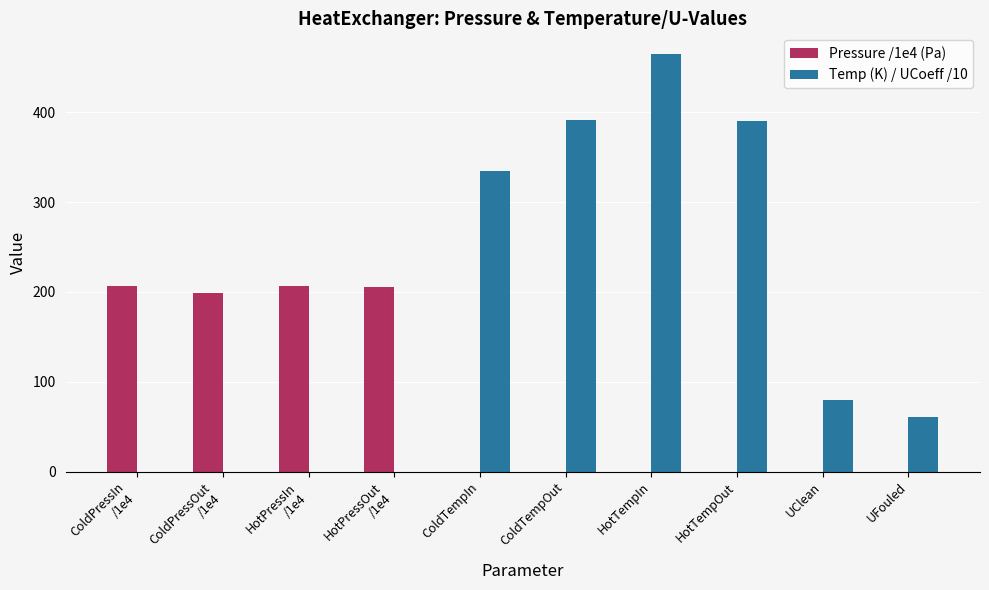

At which label is Temp (K) / UCoeff /10 closest to 232?

ColdTempIn